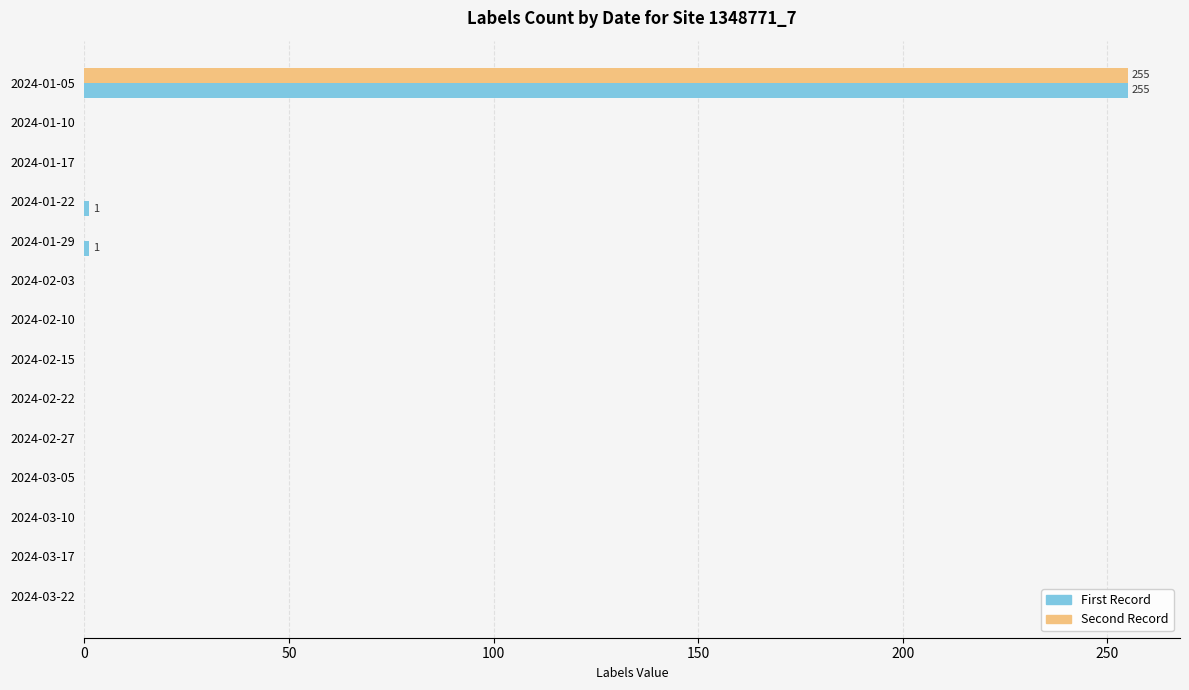

At which category is the sum across all series the highest?

2024-01-05